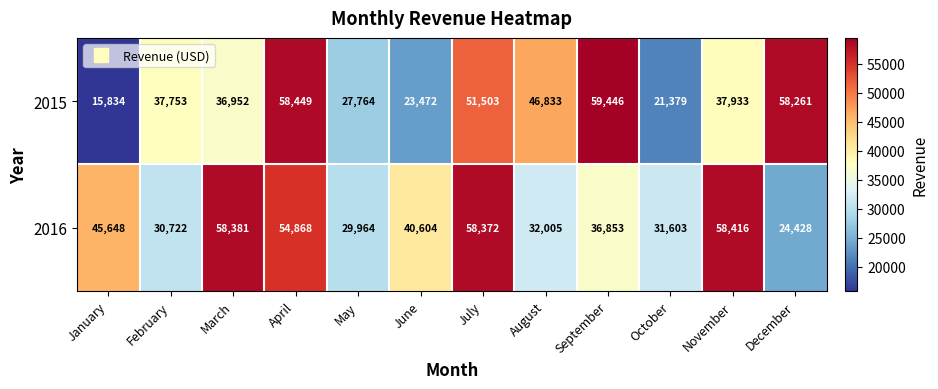

Count the number of data series in this chart.

2